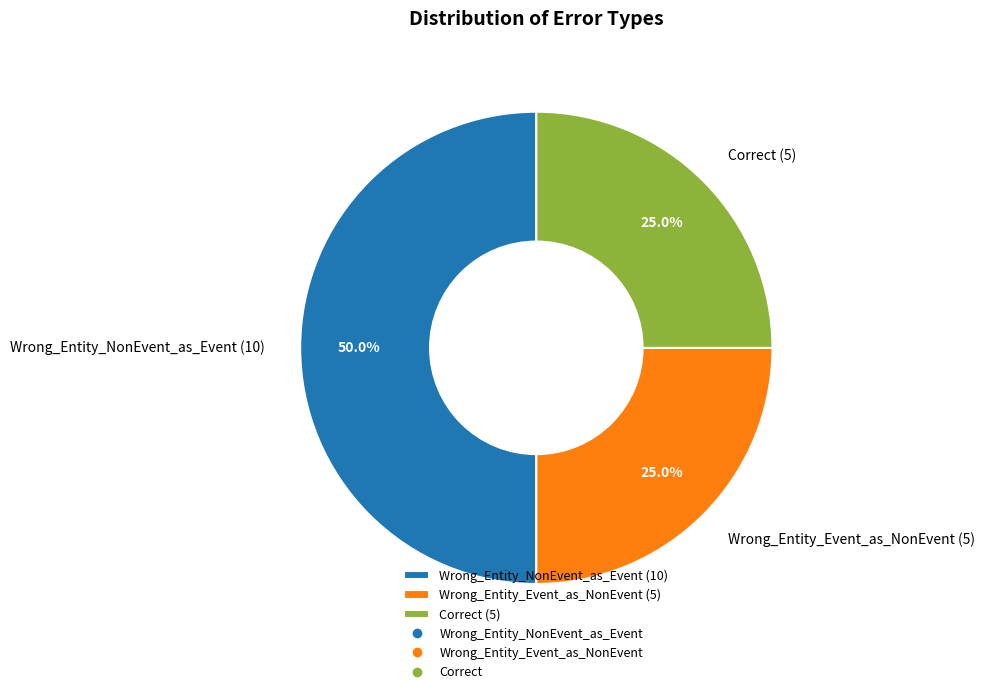

How much of the chart is everything except Wrong_Entity_Event_as_NonEvent (5)?

75.0%